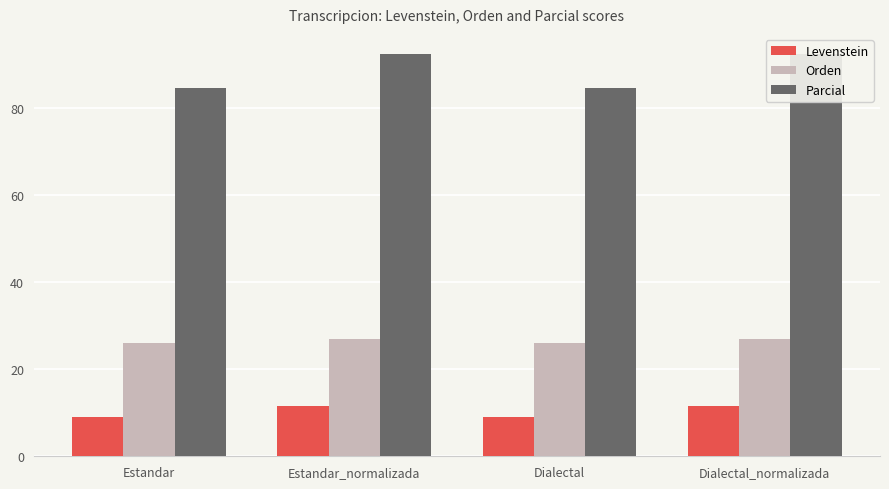

Are the bars horizontal?

No